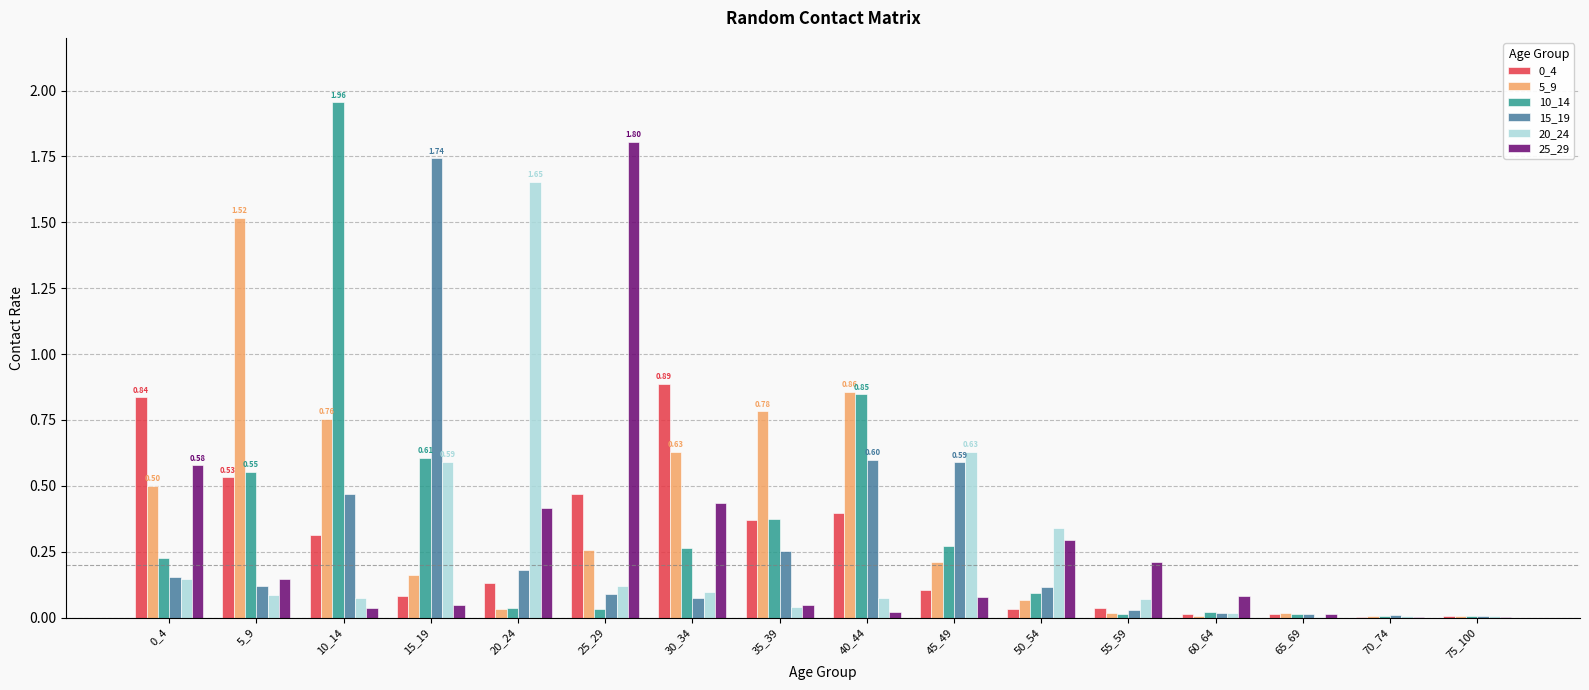

True or false: 0_4 has a value of 0.0 at 55_59.

True